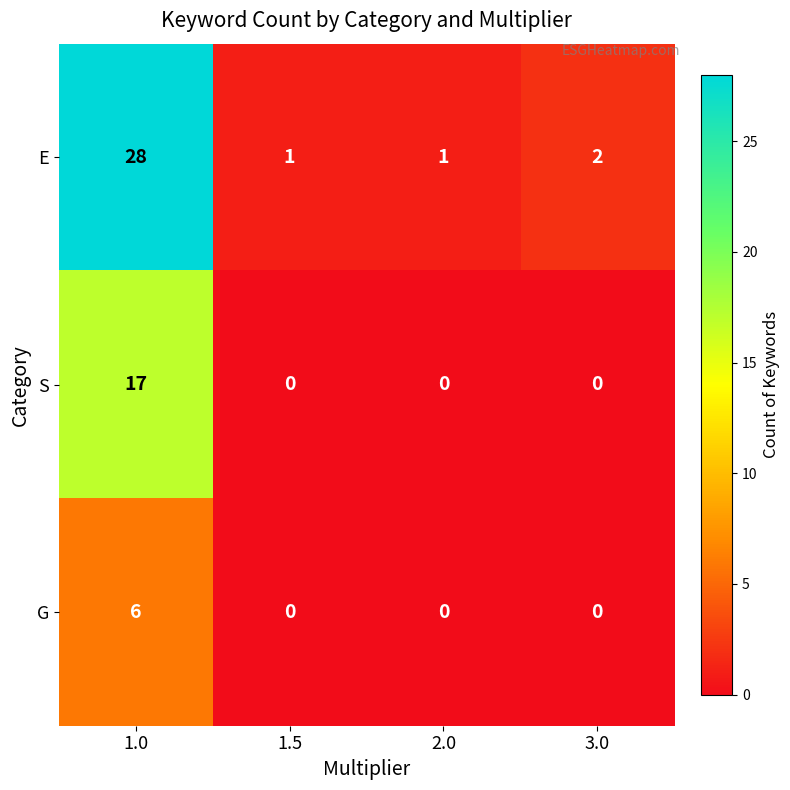

At how many categories does at least one series exceed 17?

1